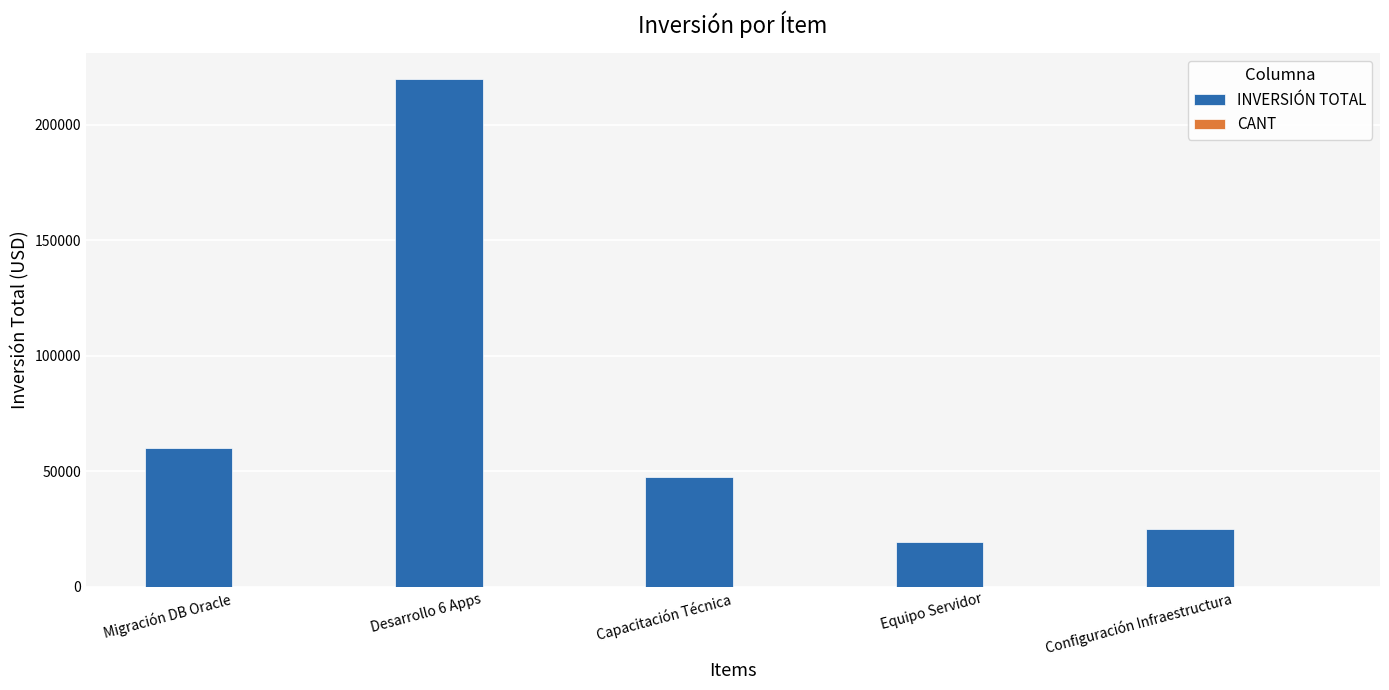

At which category is the sum across all series the highest?

Desarrollo 6 Apps